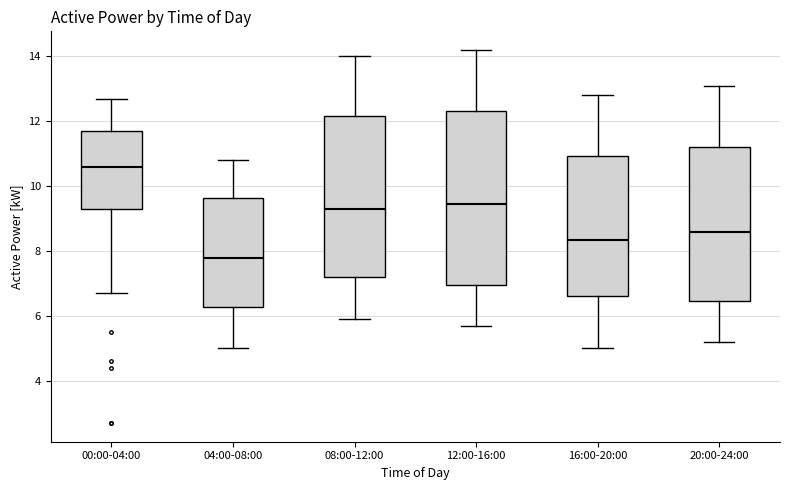

Which box is the tallest, from its lower edge to its upper edge?

12:00-16:00